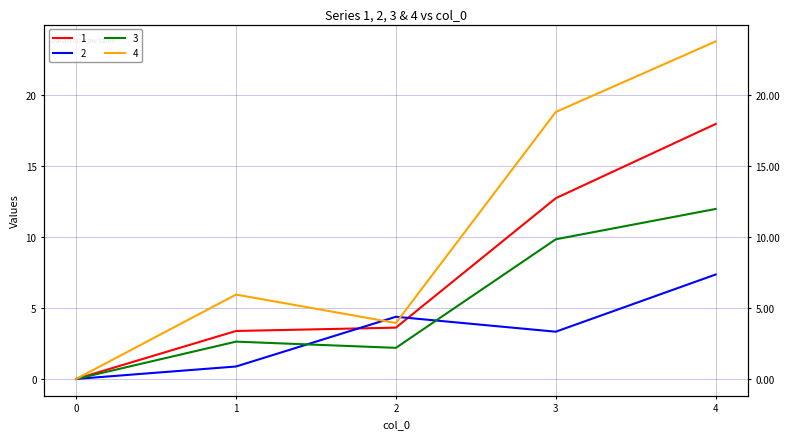

At which label does 3 first exceed 2?

1